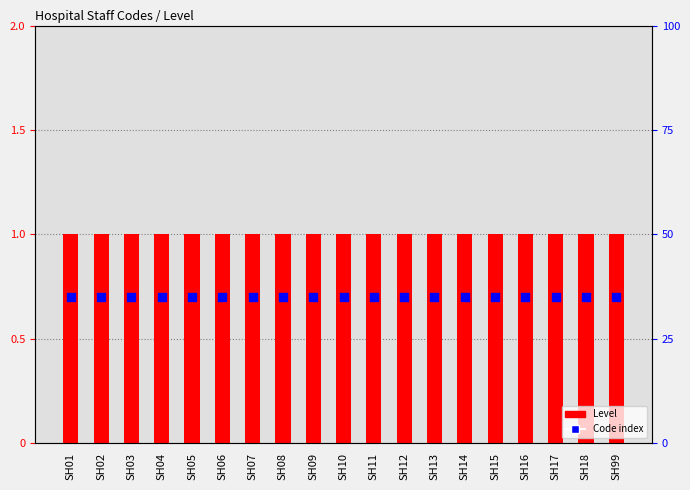

Which series has the widest spread of Y values?

Level